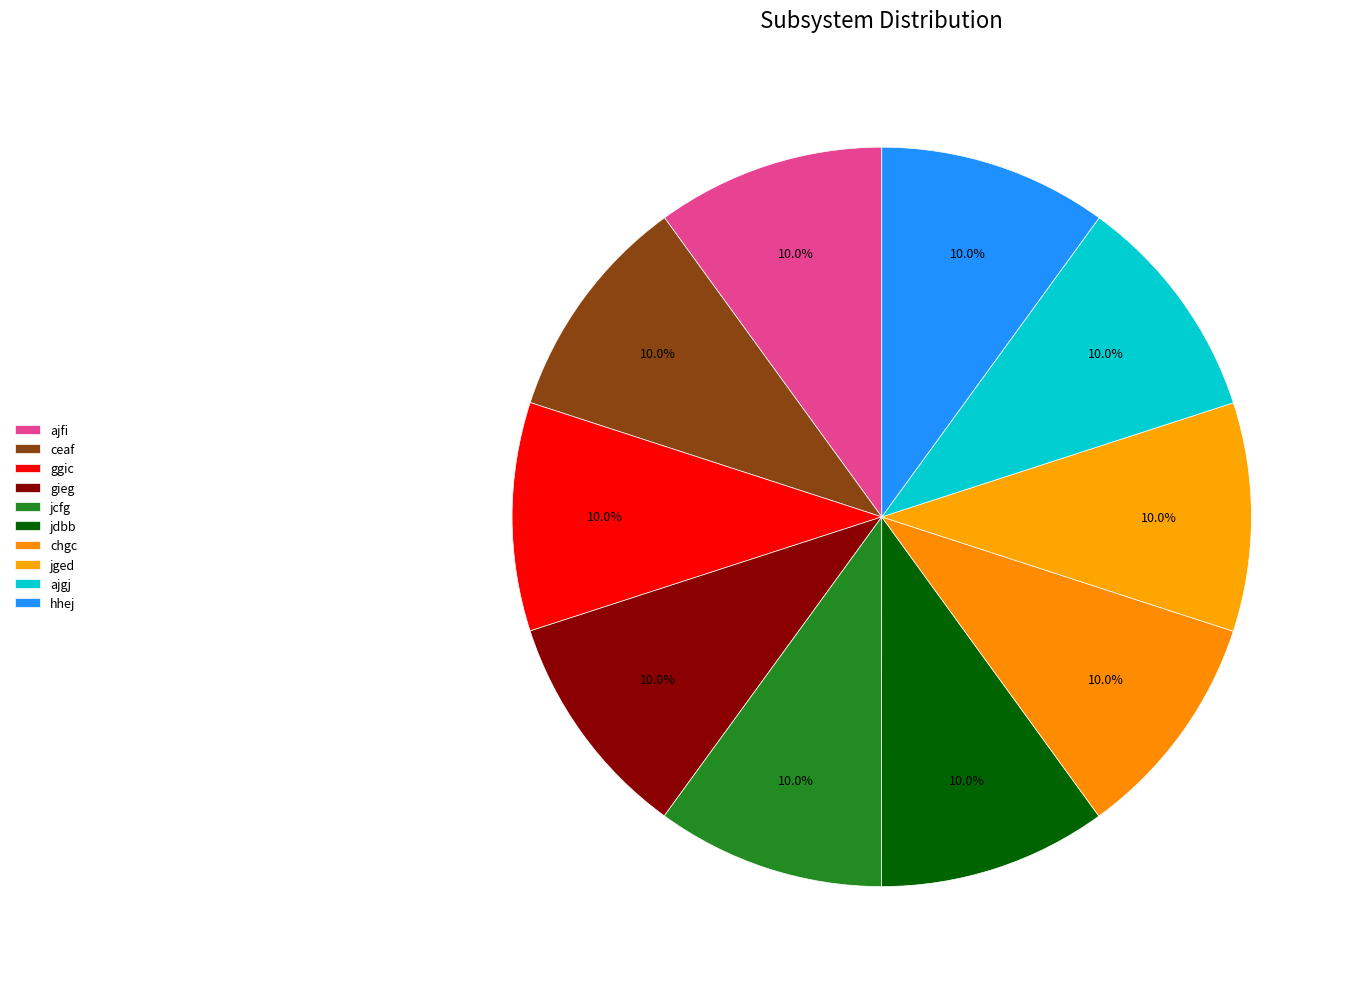

To the nearest percent, what portion does chgc represent?

10%